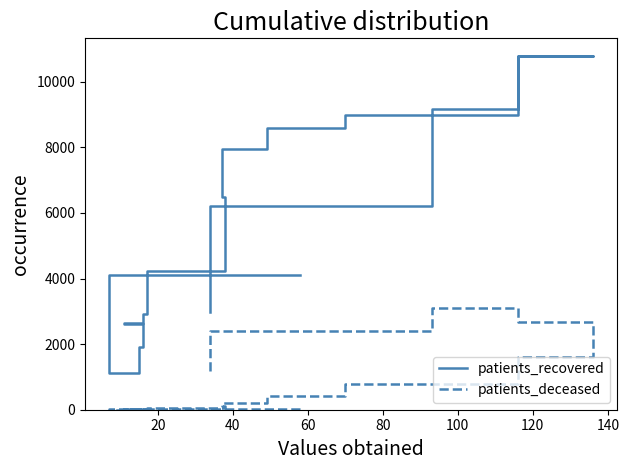

What are all the series names shown in the legend?

patients_recovered, patients_deceased